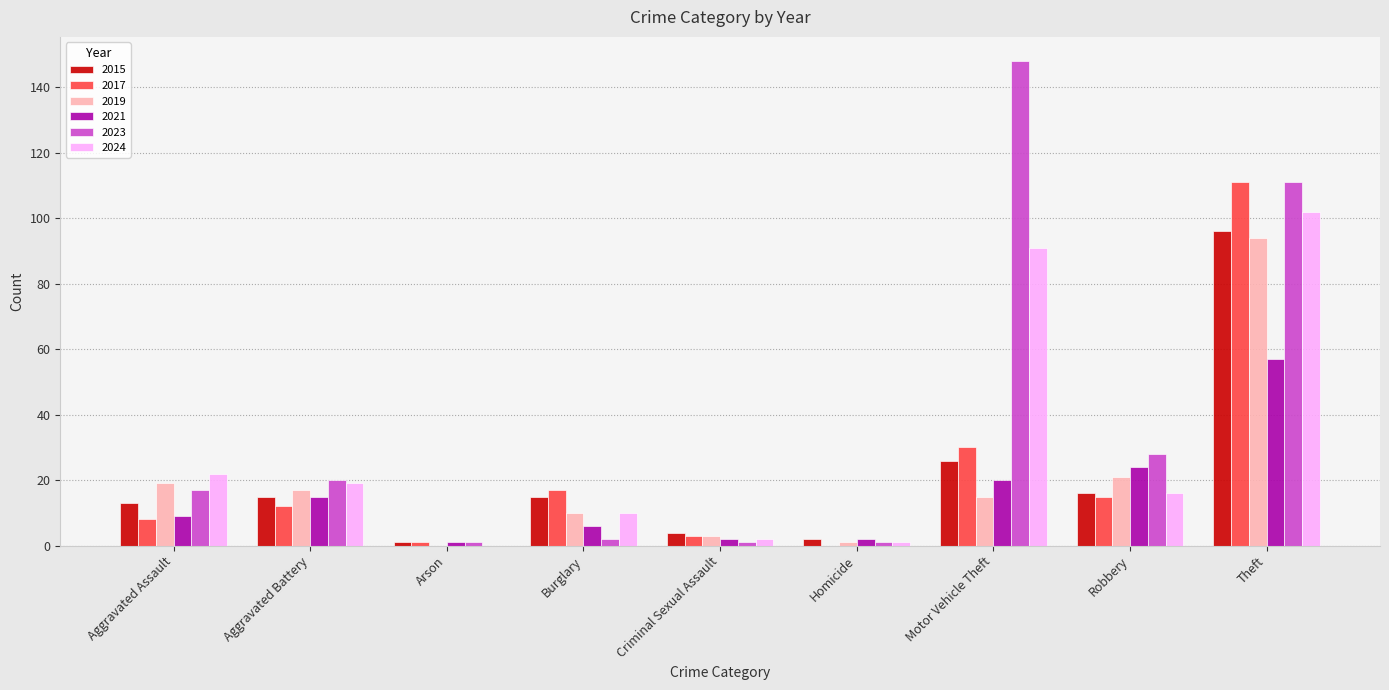

The 2017 series shows 17 at Aggravated Battery. True or false?

False